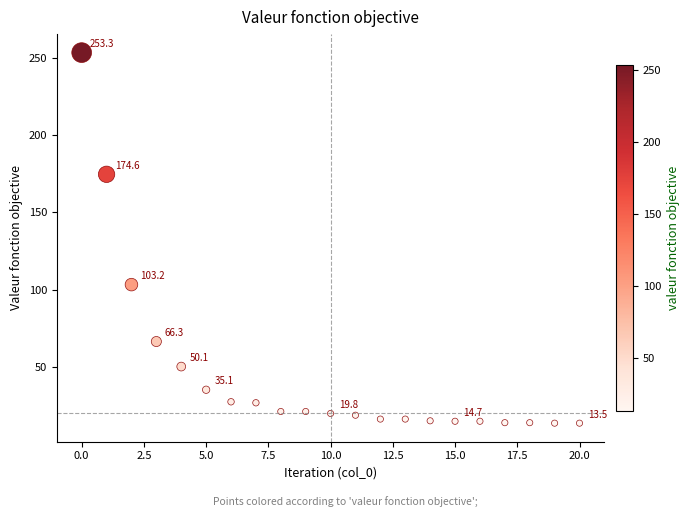

What Y value in the scatter plot is closest to 133?

103.2